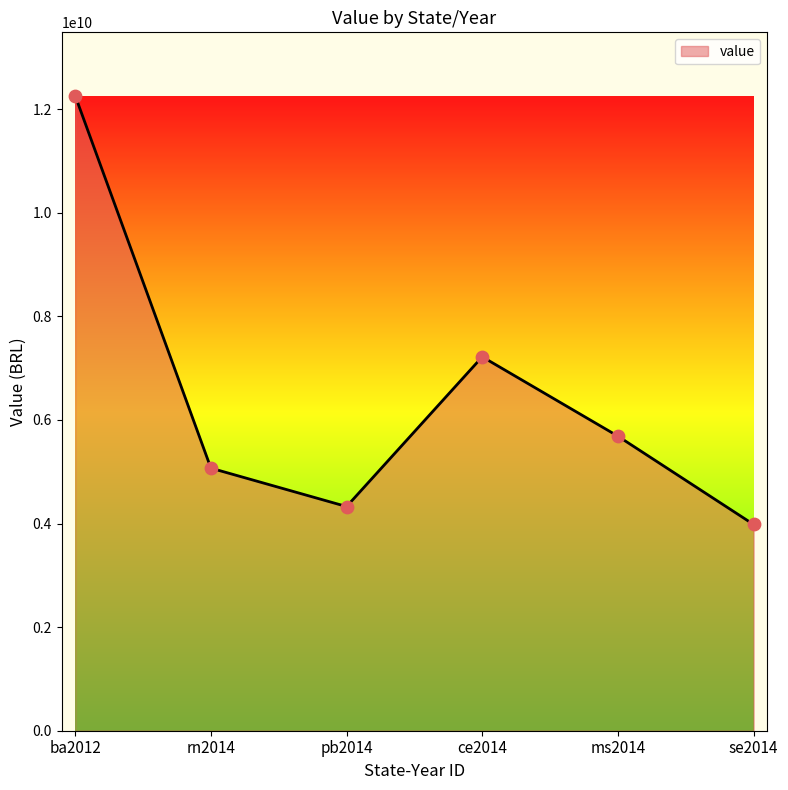

Approximately how many times larger is the value at ce2014 compared to rn2014?

1.4